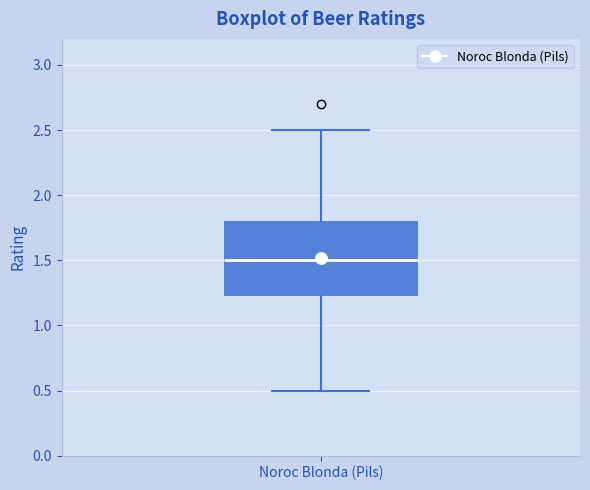

Transcribe this box plot: give where the median line is, the range the box spans, and where the two whiskers end, as read against the y-axis. The values are not printed on the chart, so give them approximately, as read against the axis.

median 1.50, box 1.25 to 1.80, whiskers 0.50 to 2.50